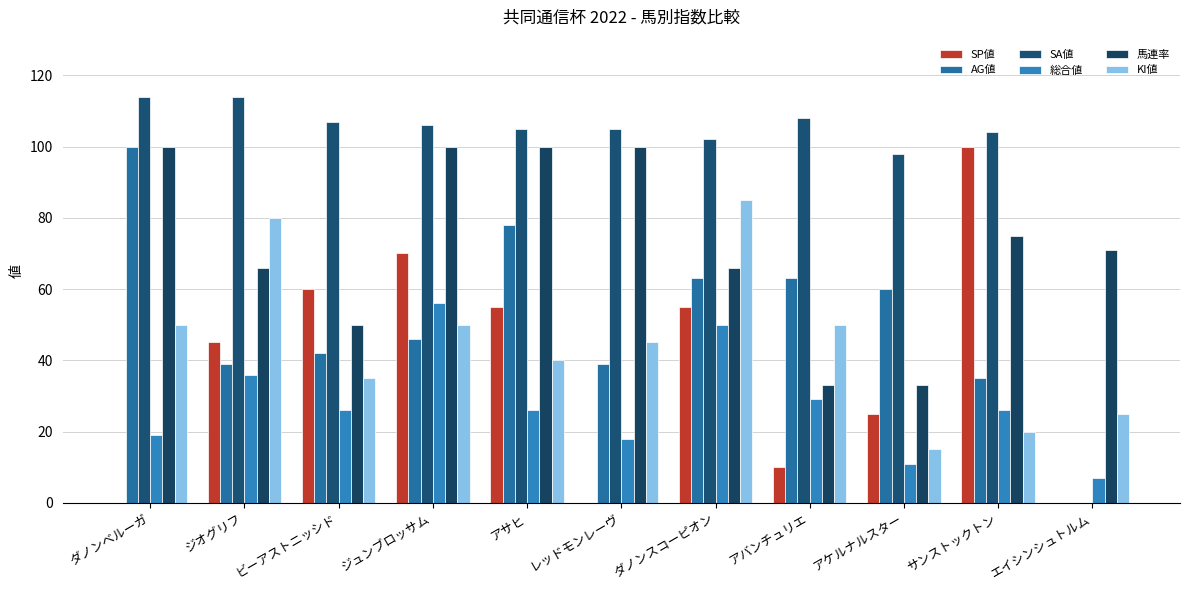

What is the difference between the second highest and second lowest values in the 馬連率 series?

67